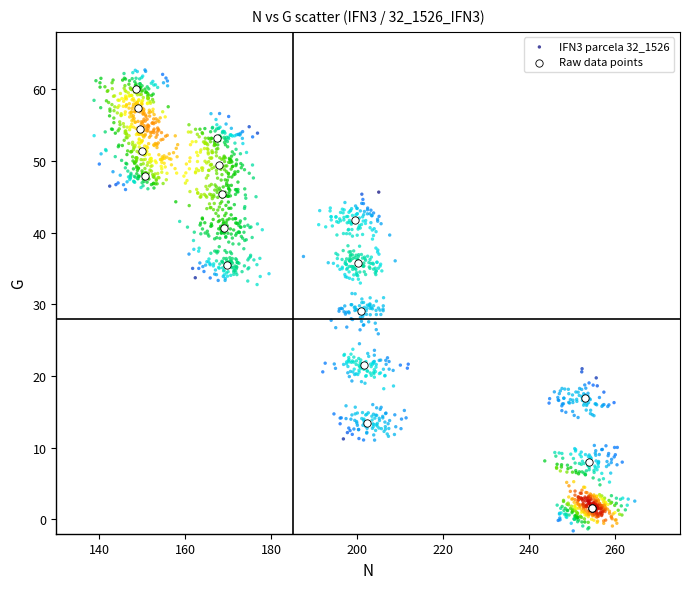

Which series has the widest spread of Y values?

IFN3 parcela 32_1526